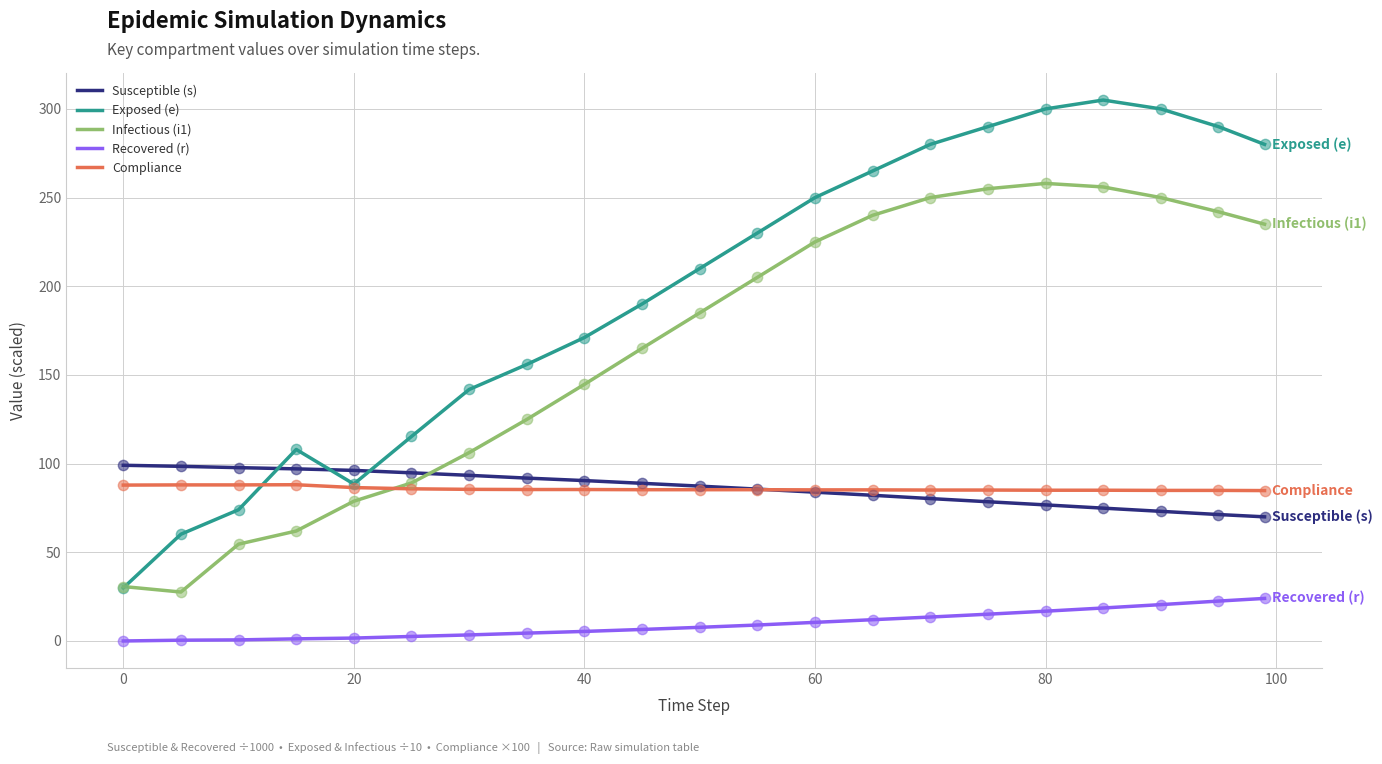

Which series has the largest total across all categories?

Exposed (e)